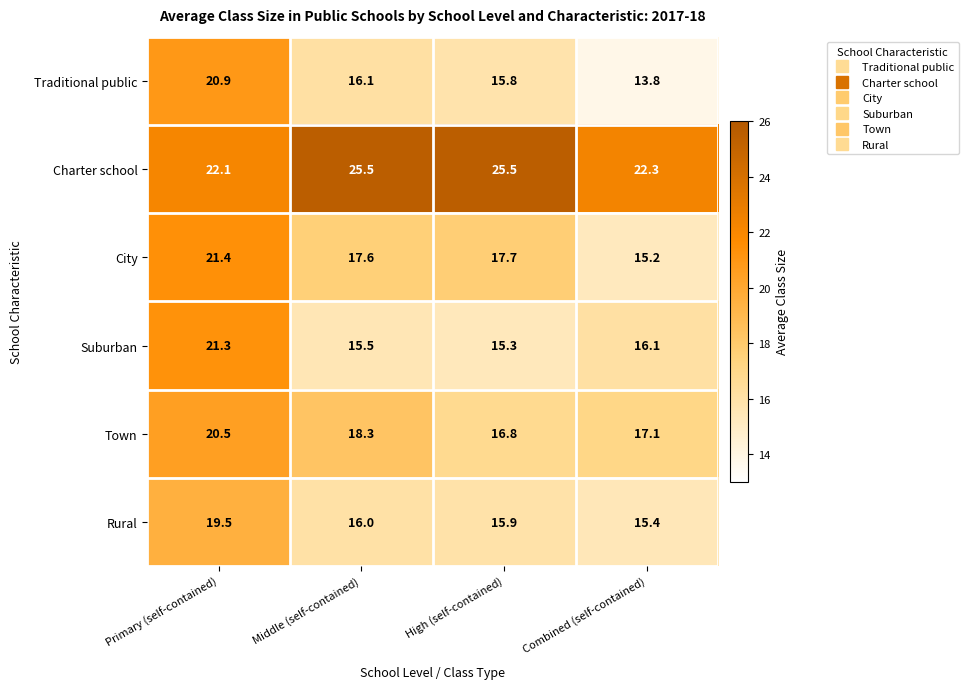

True or false: Town has a value of 16.8 at High (self-contained).

True